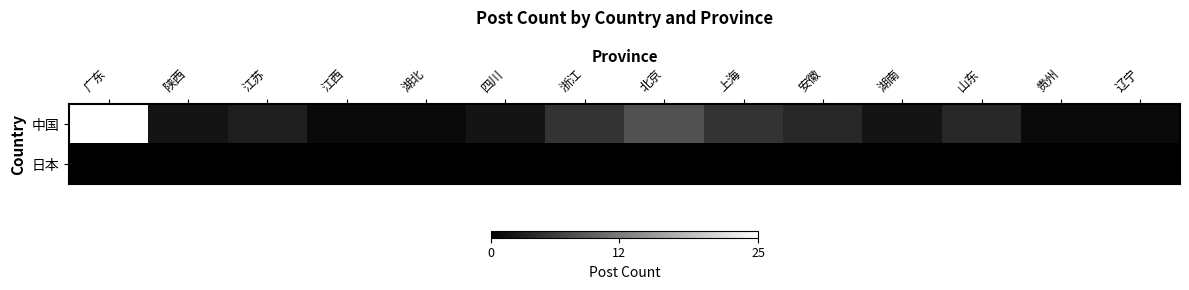

Which series has the widest spread of values?

中国